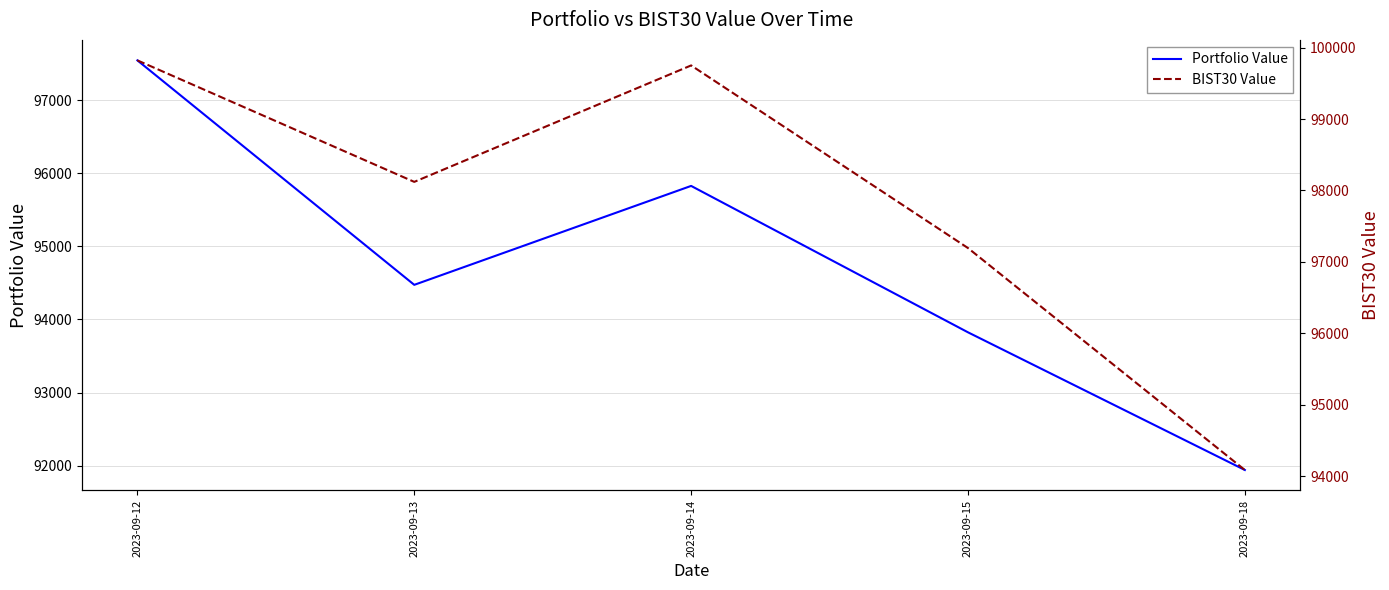

At how many categories does at least one series exceed 97538?

3